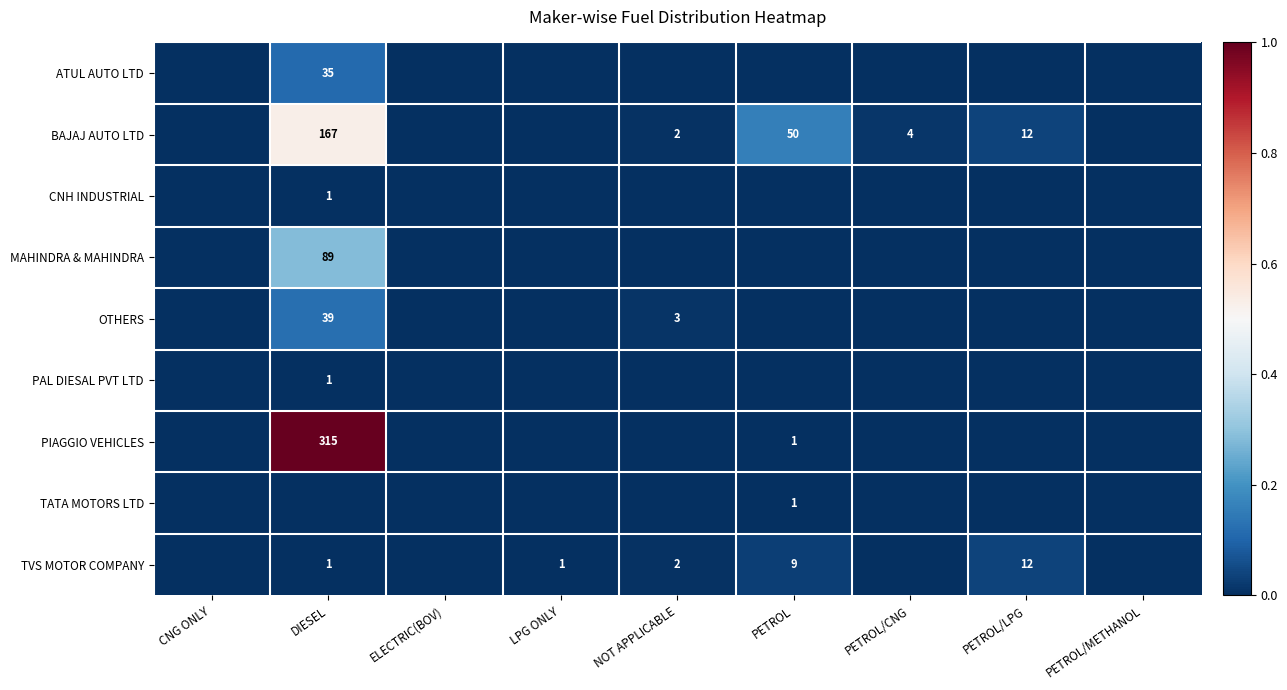

The BAJAJ AUTO LTD series shows 167 at DIESEL. True or false?

True